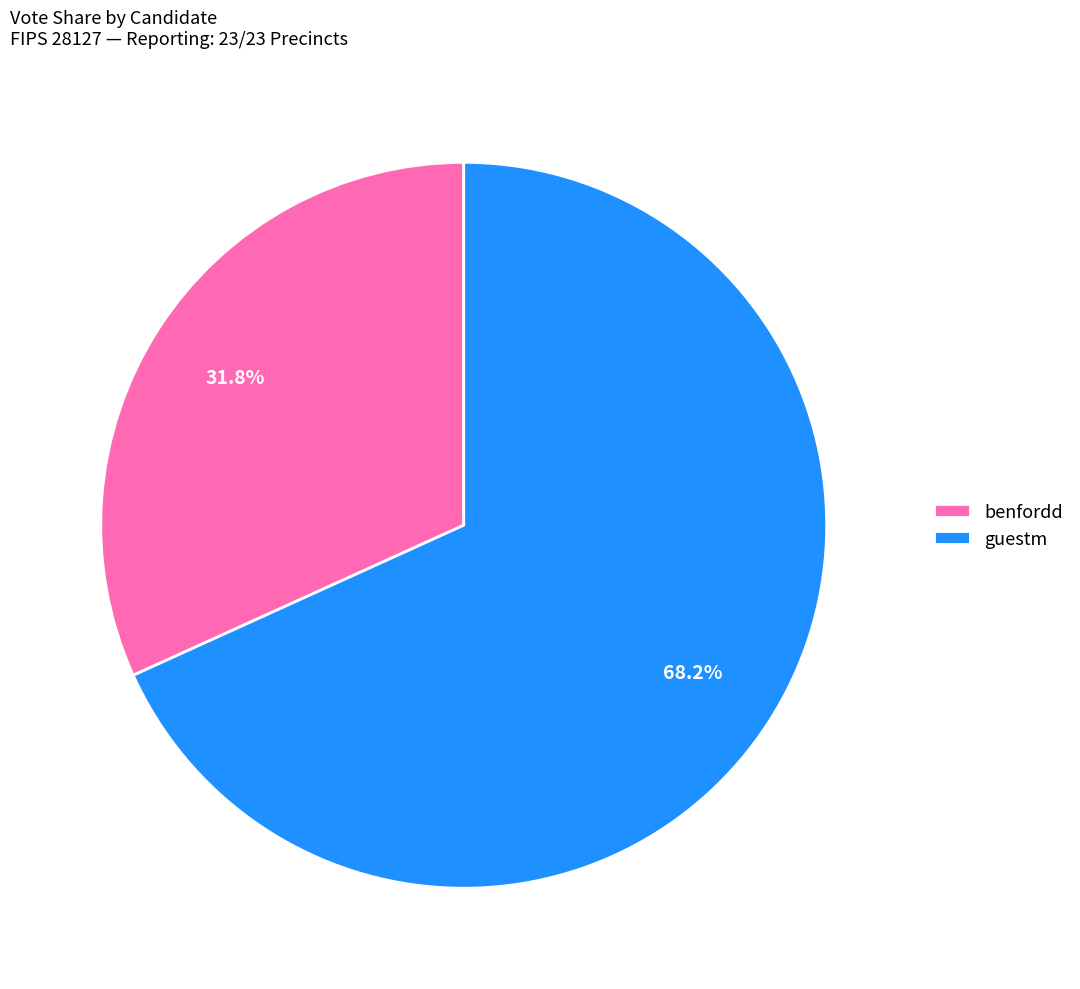

Combined, do guestm and benfordd account for over 50%?

Yes